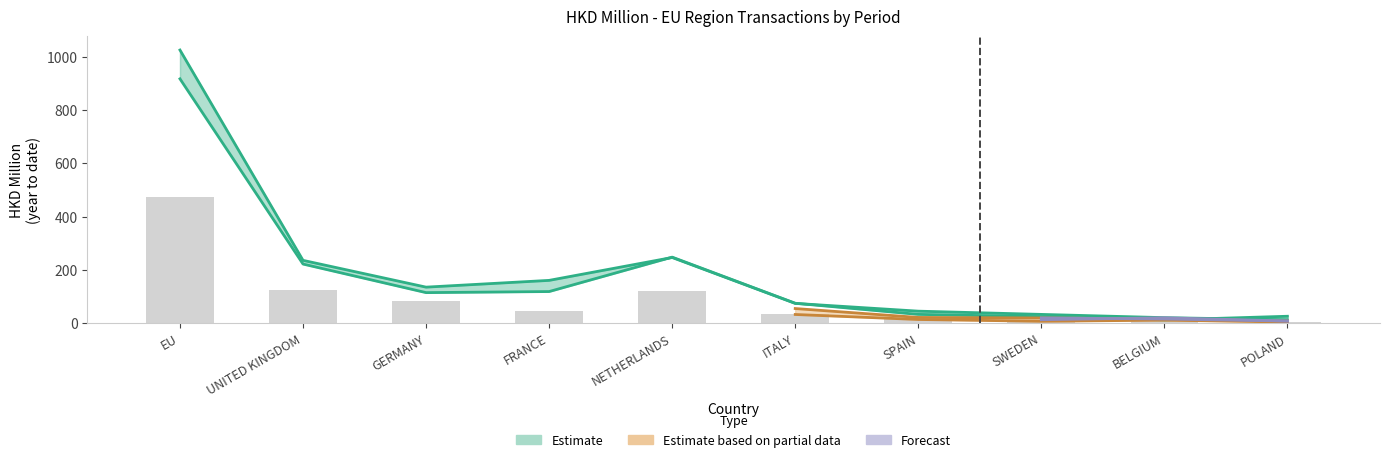

What is the greatest value displayed?

1025.1